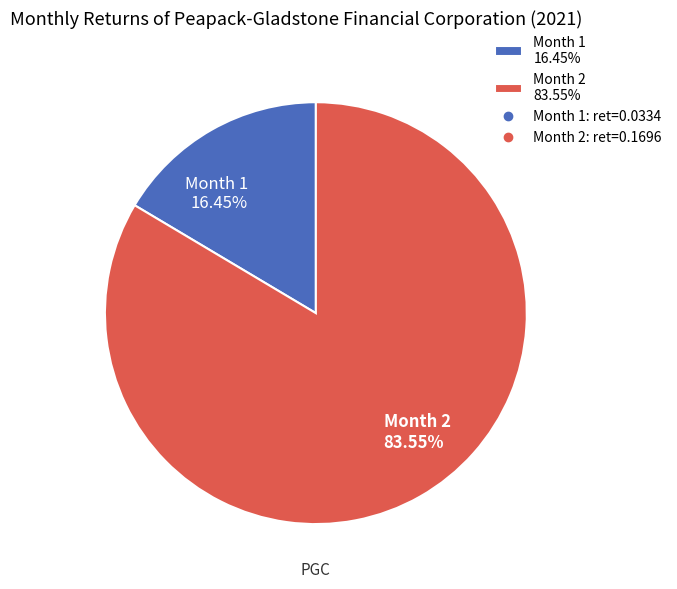

Does Month 2 account for over 50% of the chart?

Yes